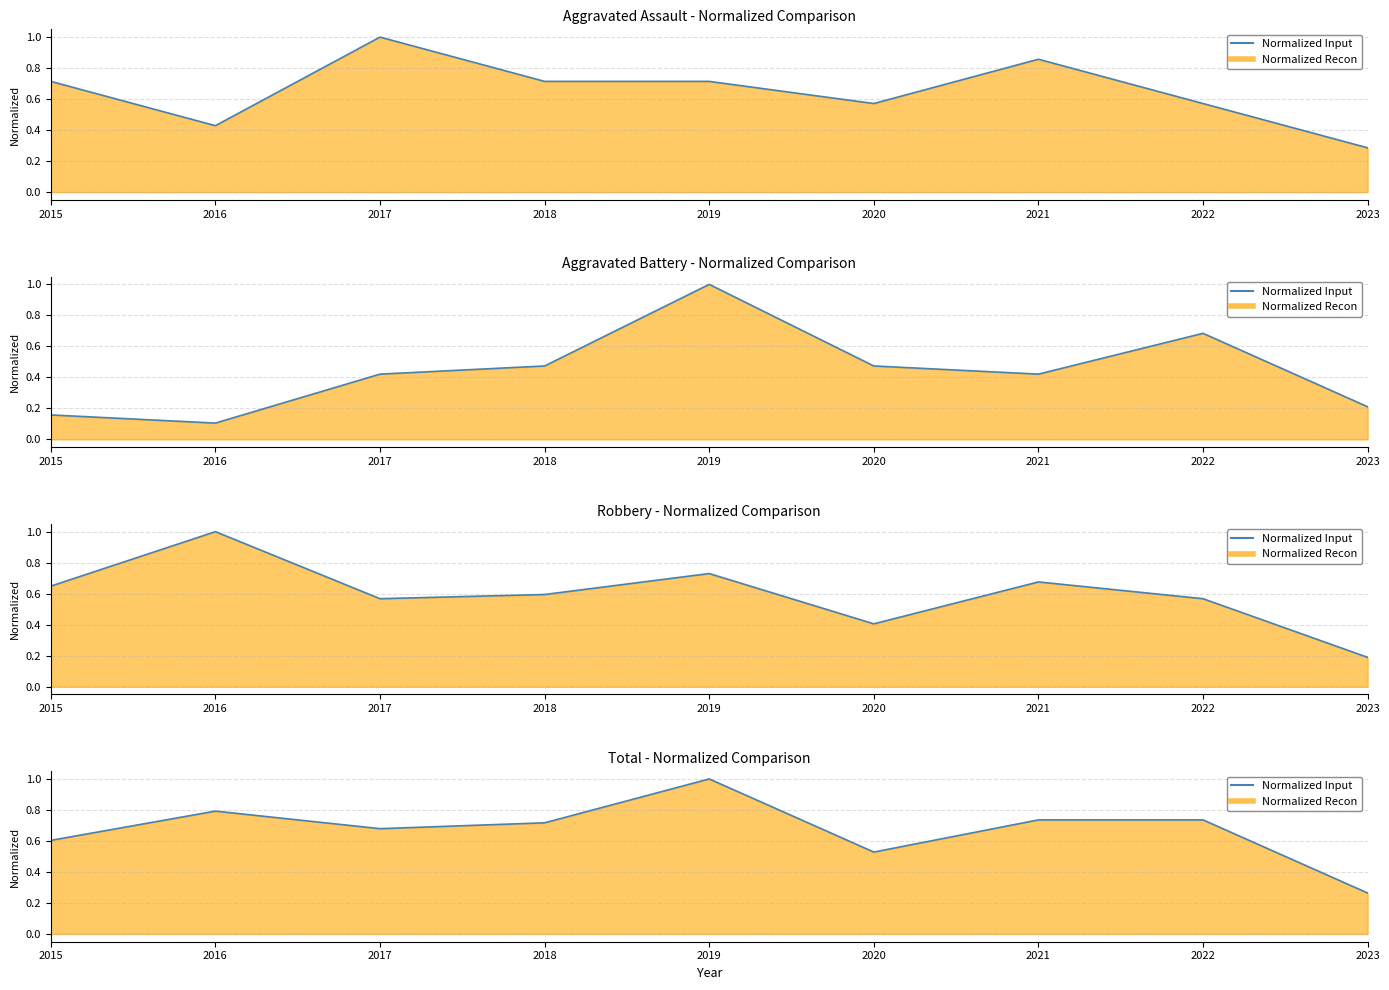

True or false: Aggravated Assault (line) has a value of 1.0 at 2022.

False